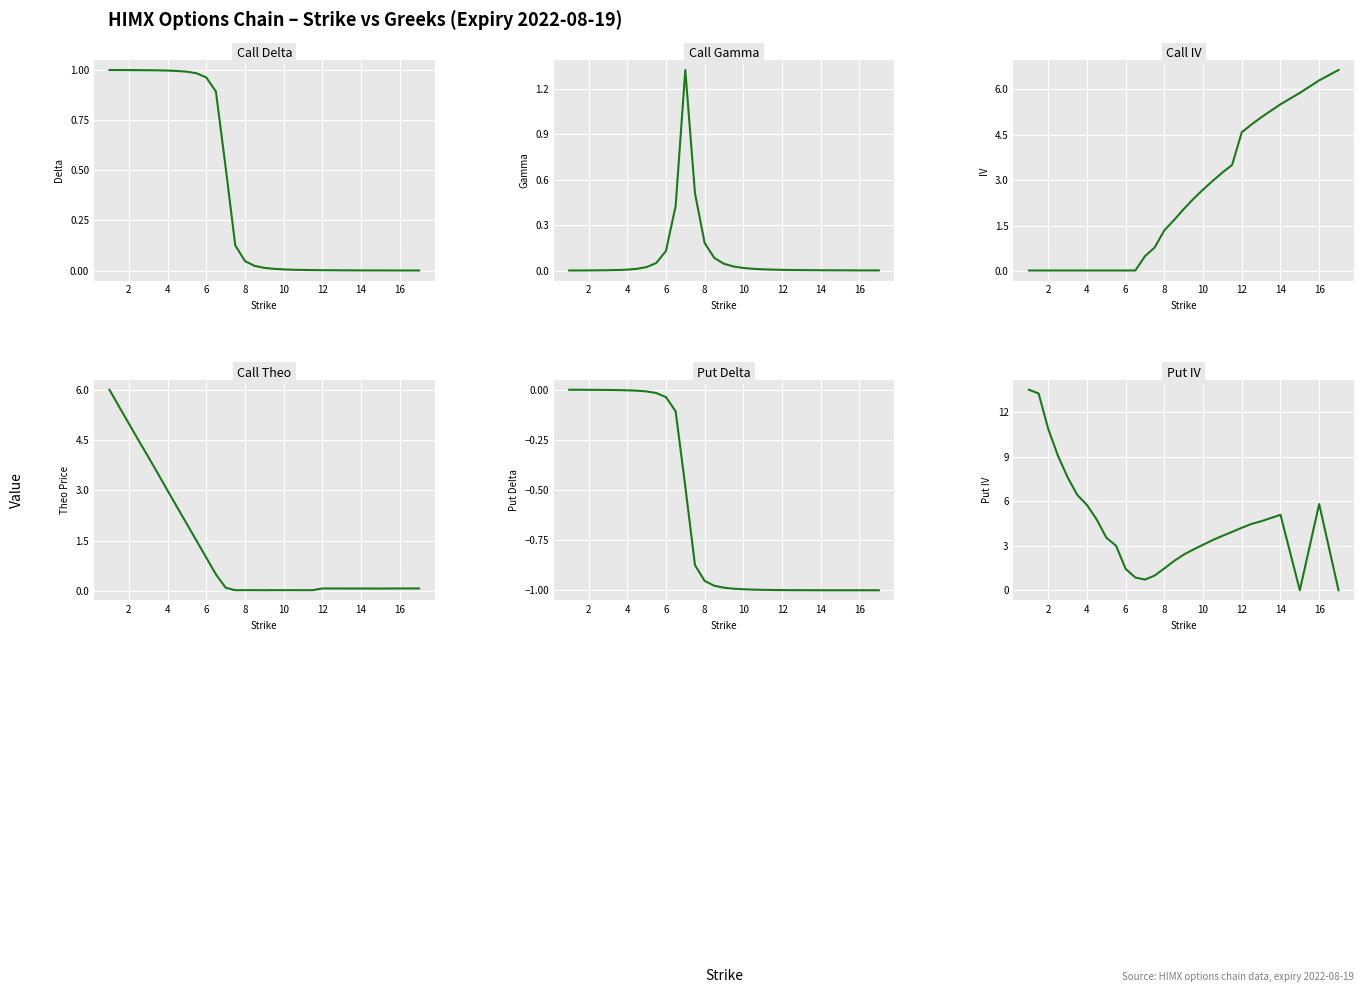

Count the number of categories in the chart.

29